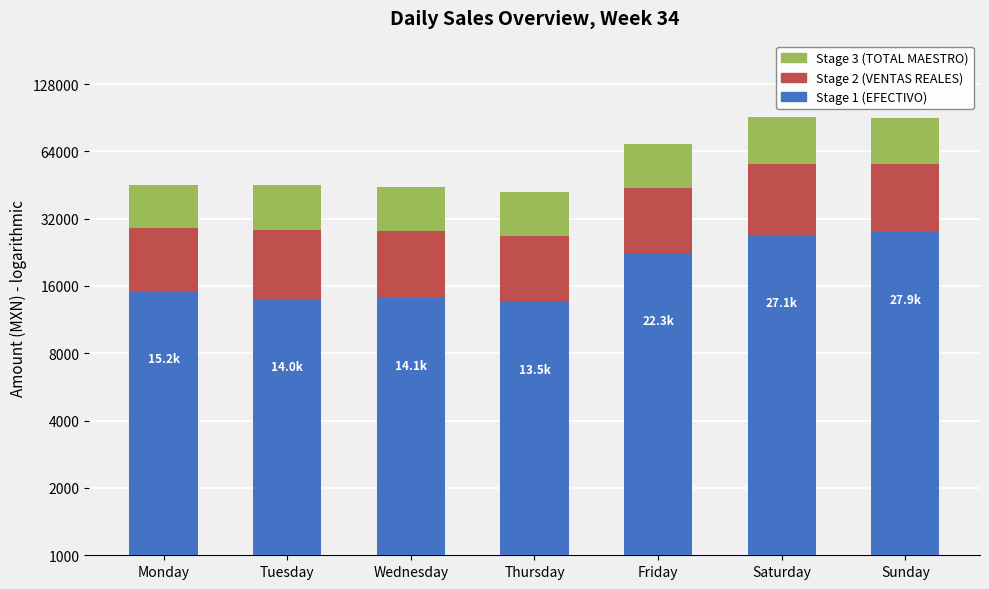

Which category has the lowest value in the Stage 3 (TOTAL MAESTRO) series?

Thursday